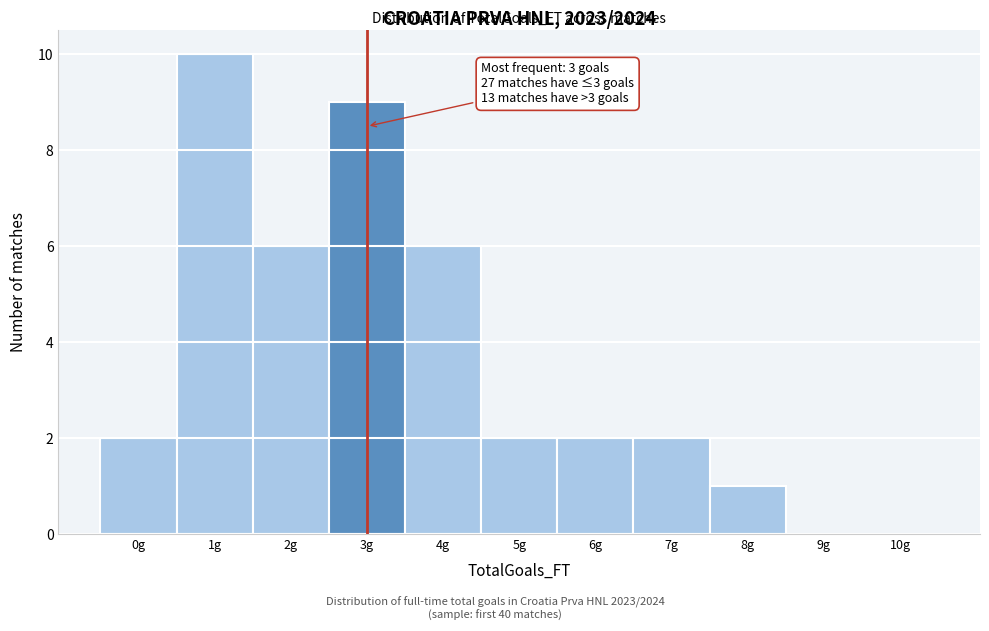

Over which range of the x-axis is the bar tallest?

0.5 to 1.5